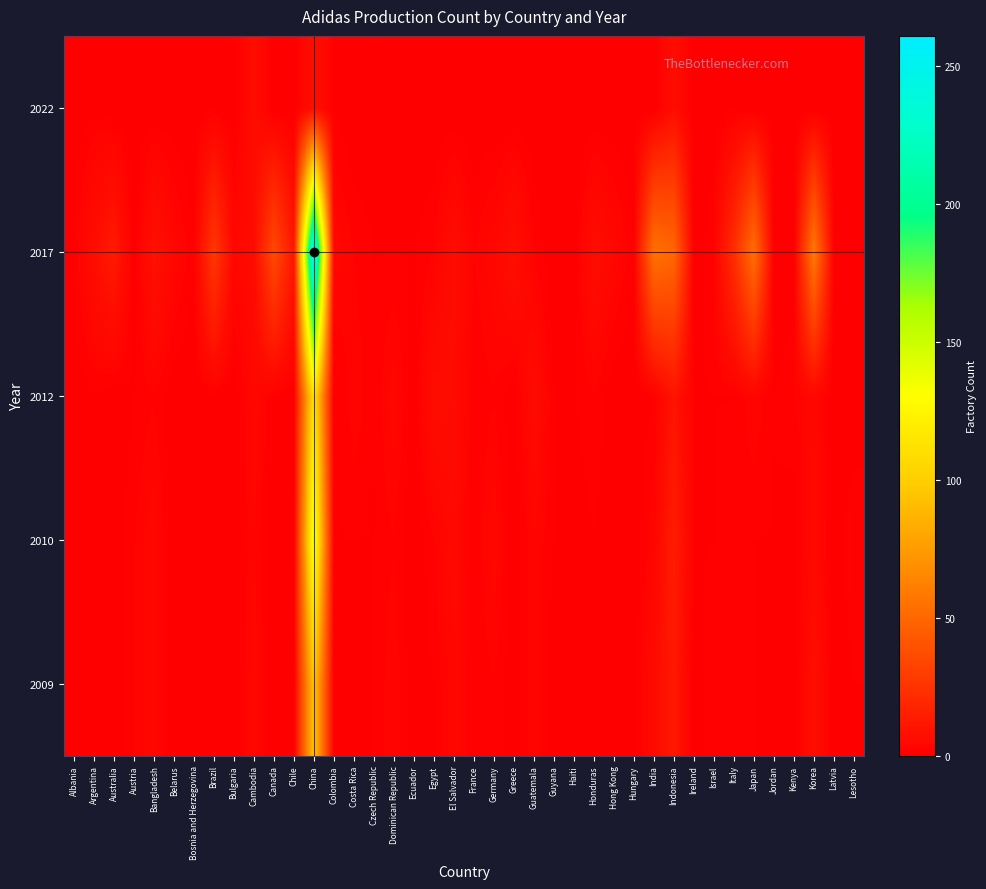

Which has a higher value, Colombia or Czech Republic?

Colombia